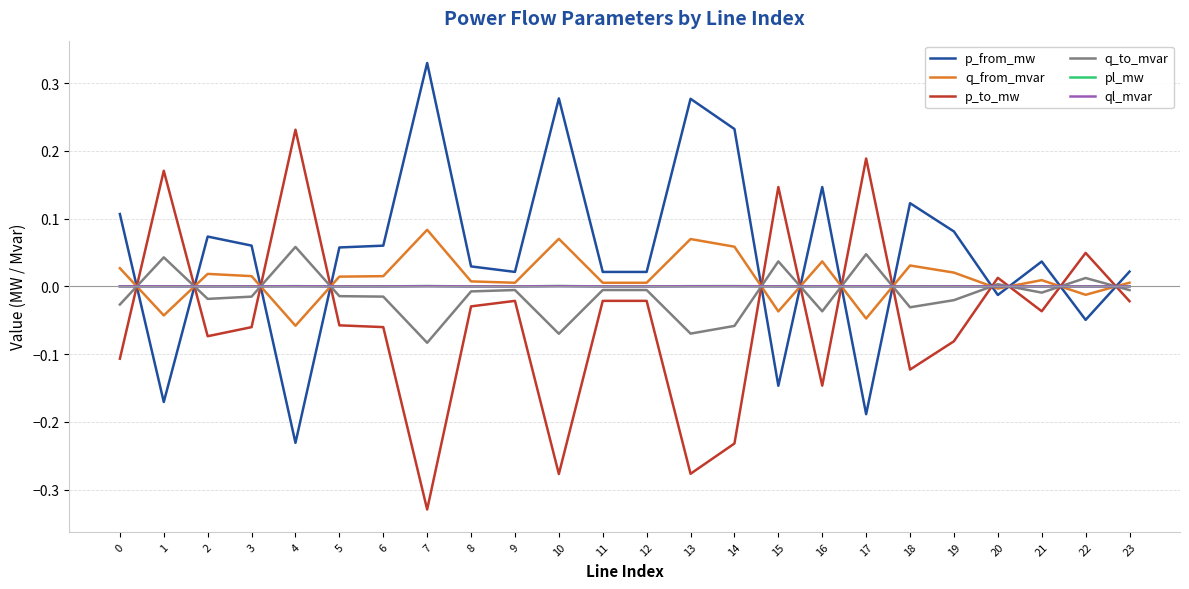

How many lines are shown in the chart?

6